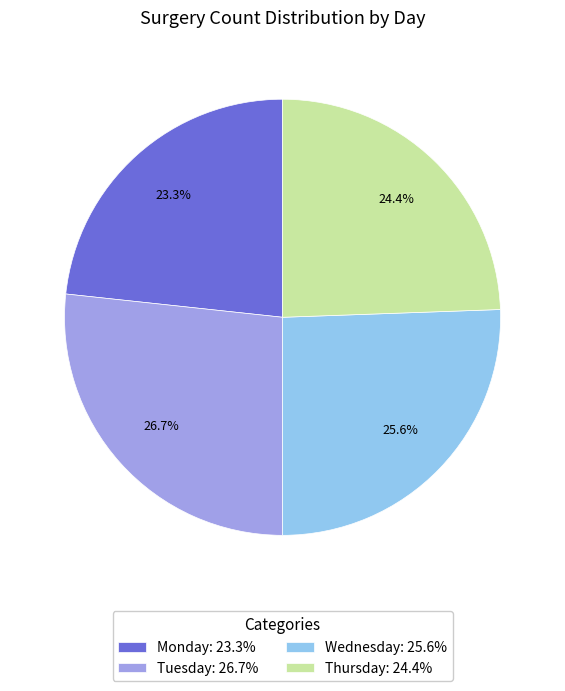

What portion of the pie excludes Wednesday?

74.4%